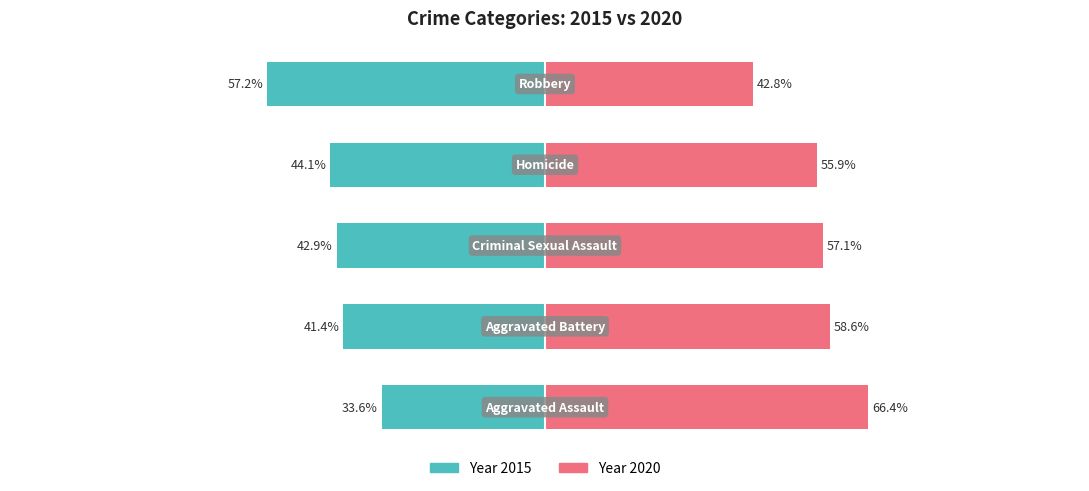

Are the bars grouped side by side (vs. stacked)?

Yes